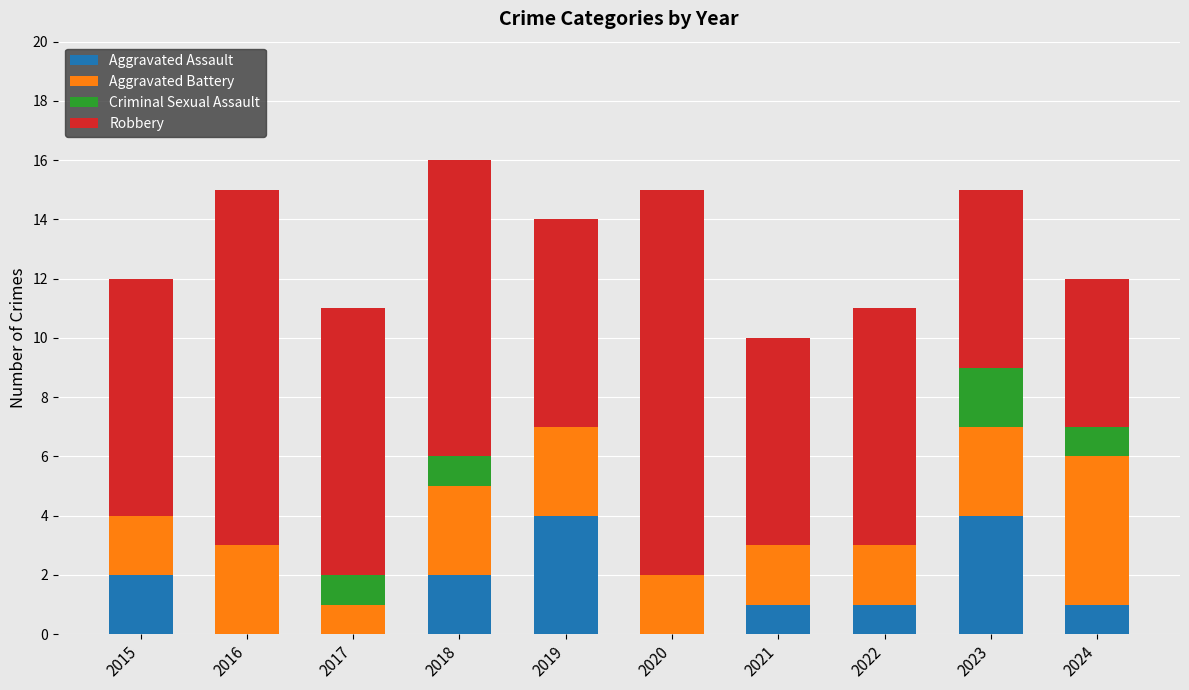

The Aggravated Assault series shows 2 at 2015. True or false?

True